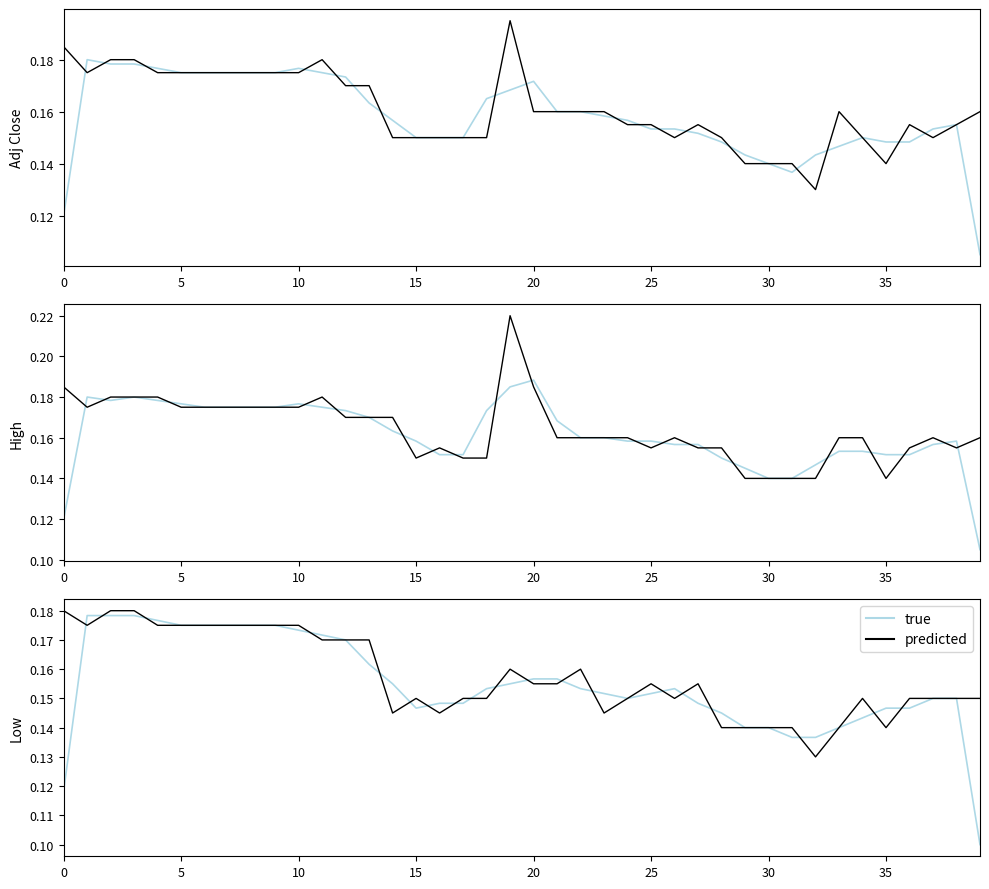

Count the number of categories in the chart.

40